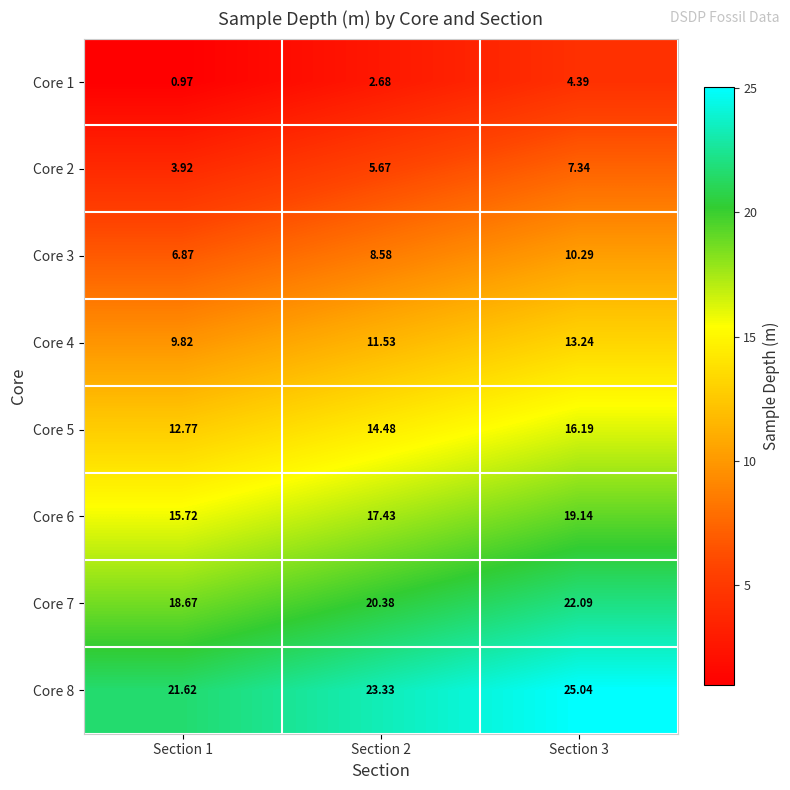

What is the total value across all series at Section 3?

117.7